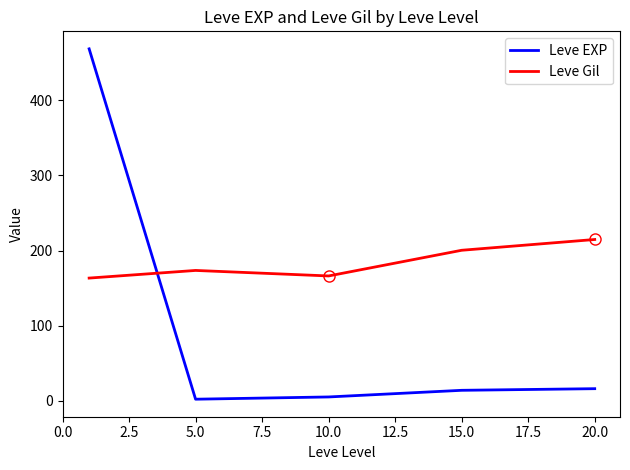

What is the difference between the maximum and minimum values in the Leve Gil series?

51.3